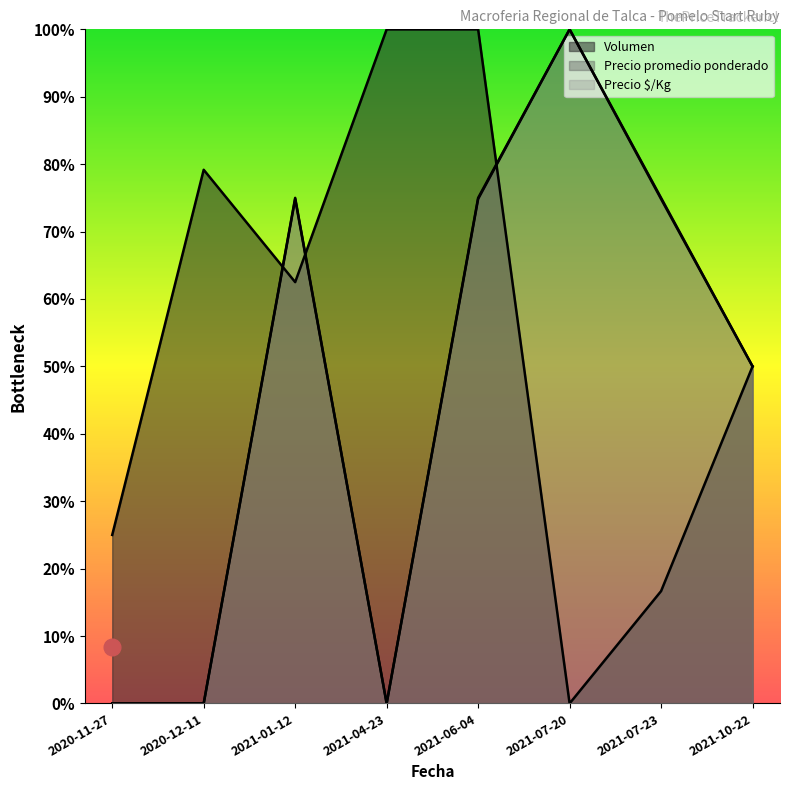

Which series has the largest total across all categories?

Volumen